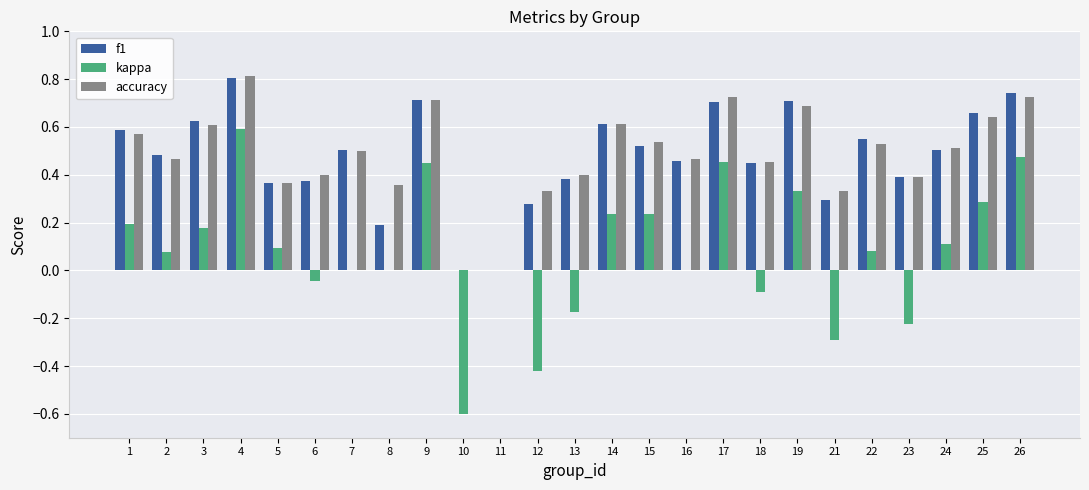

What is the sum of all kappa values?

1.9